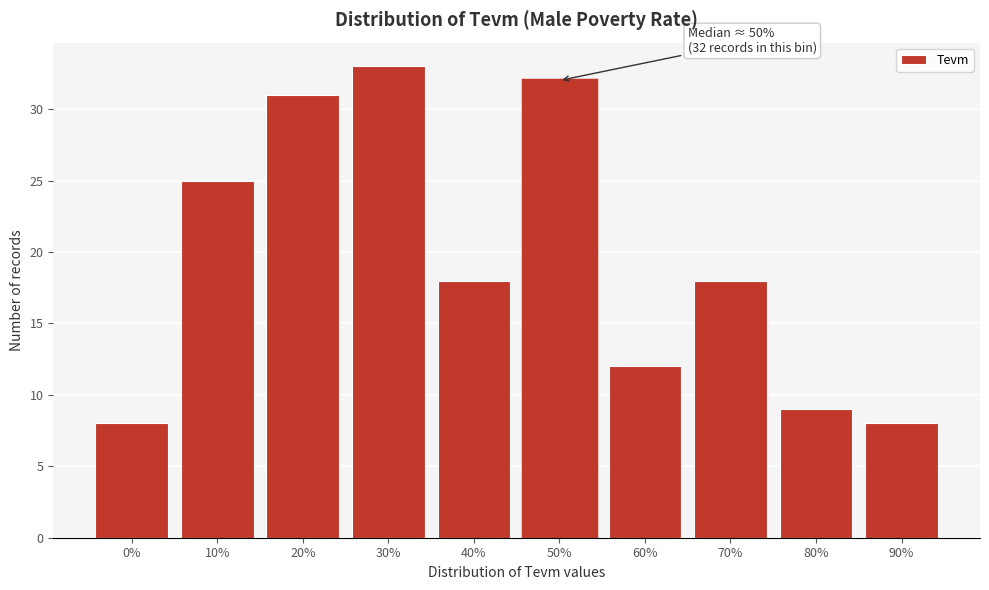

Reading left to right, extract all data points from this chart.

8	25	31	33	18	32	12	18	9	8